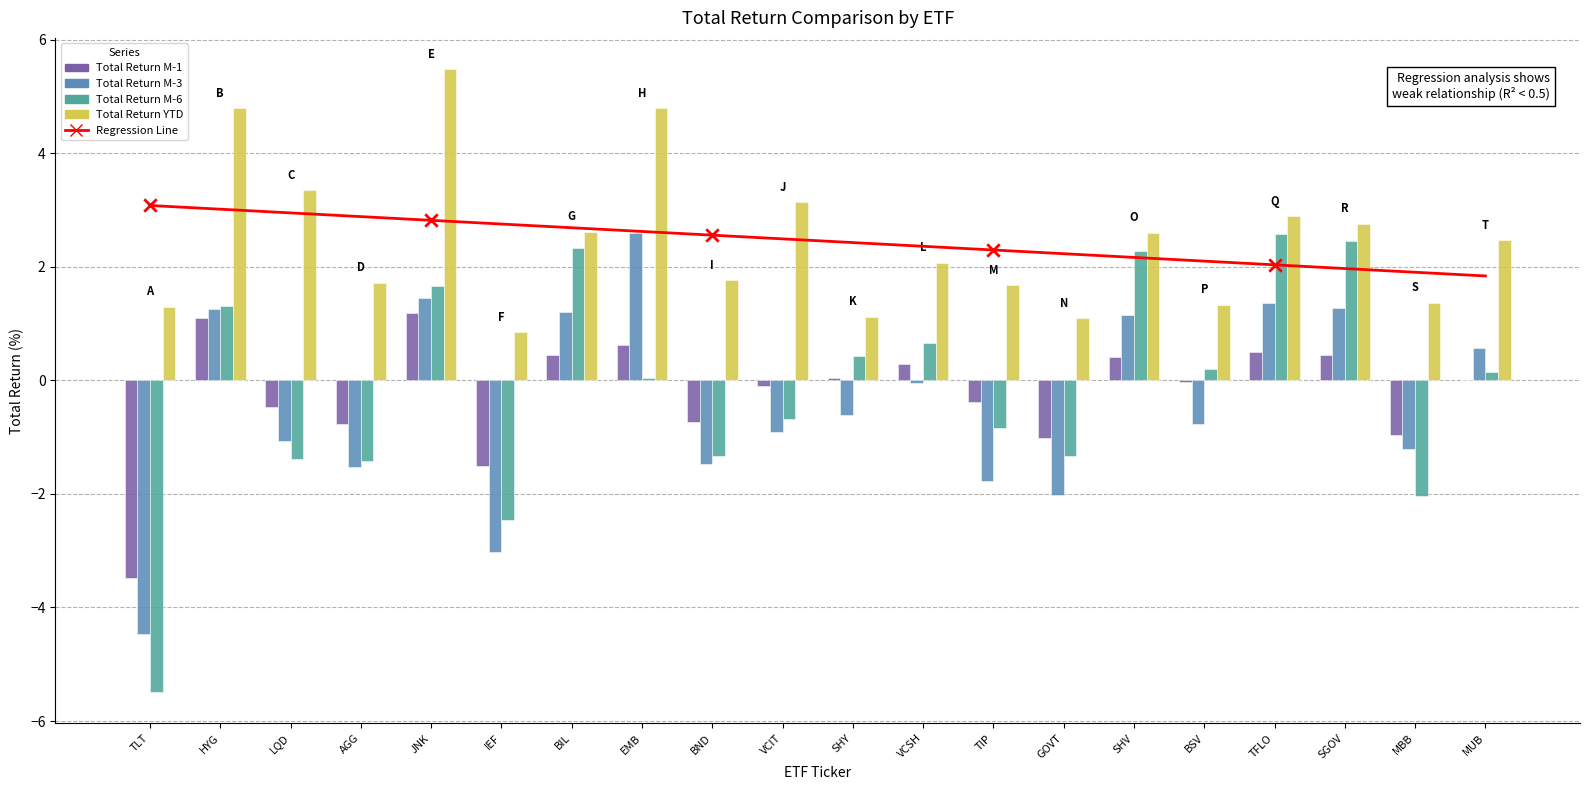

What is the total value across all series at SGOV?

8.9